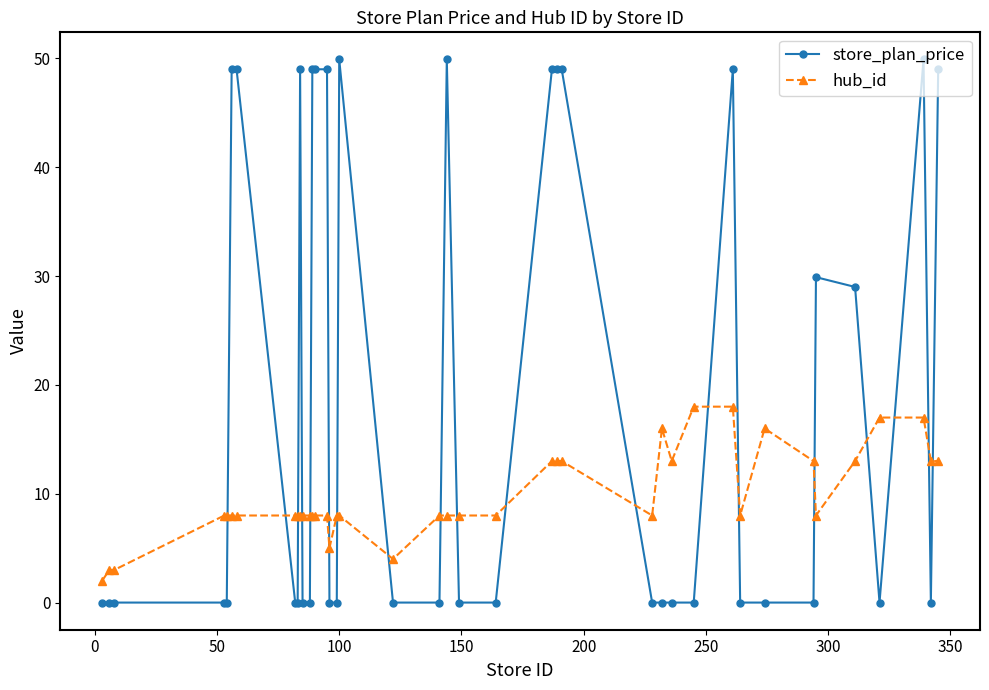

Rank the series by their maximum value, from lowest to highest.

hub_id, store_plan_price